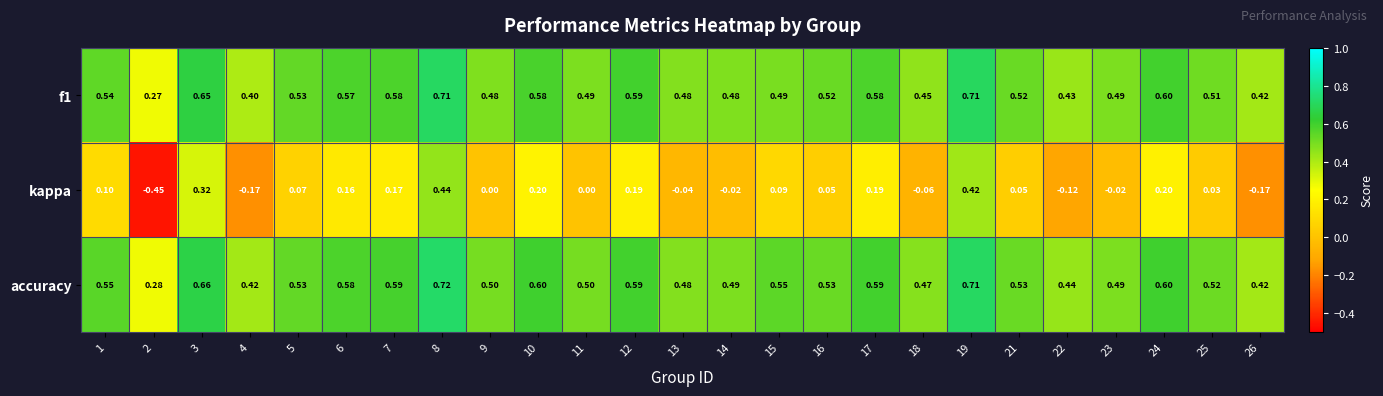

Is the value of kappa at 18 greater than the value of f1 at 19?

No